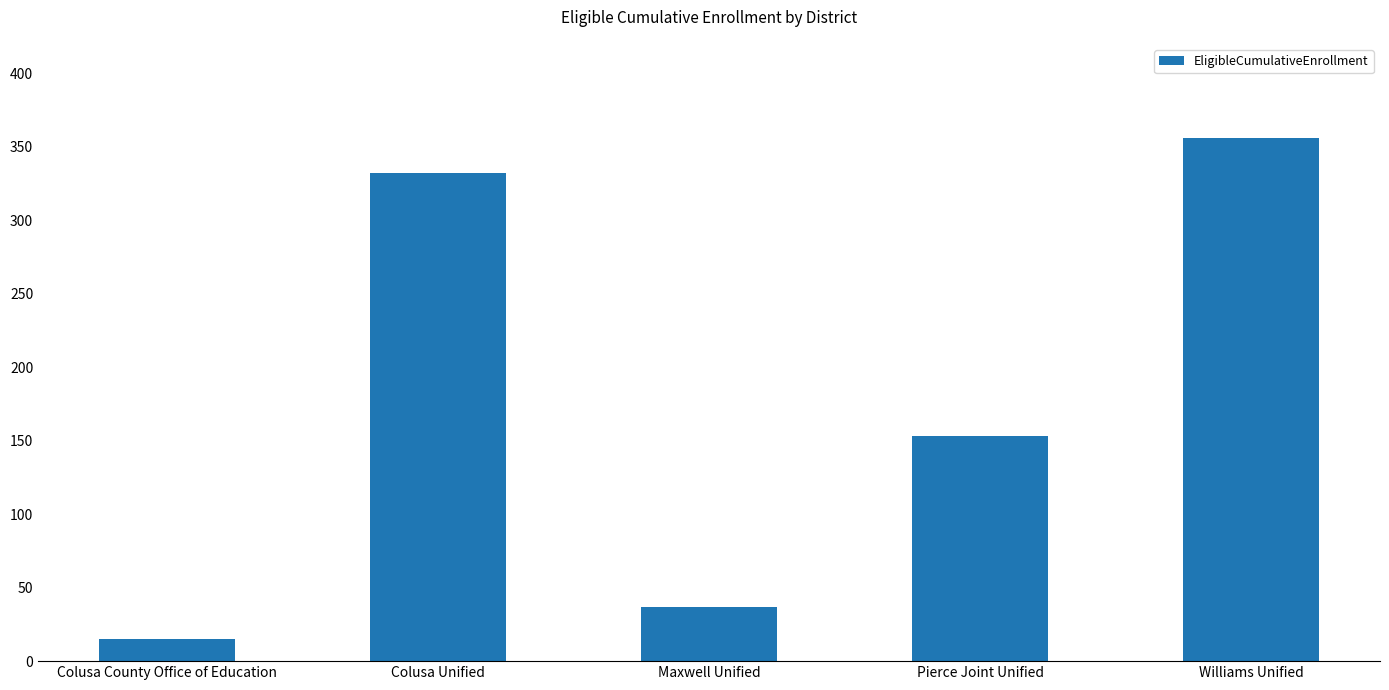

The chart shows a value of 332 at Colusa Unified. True or false?

True